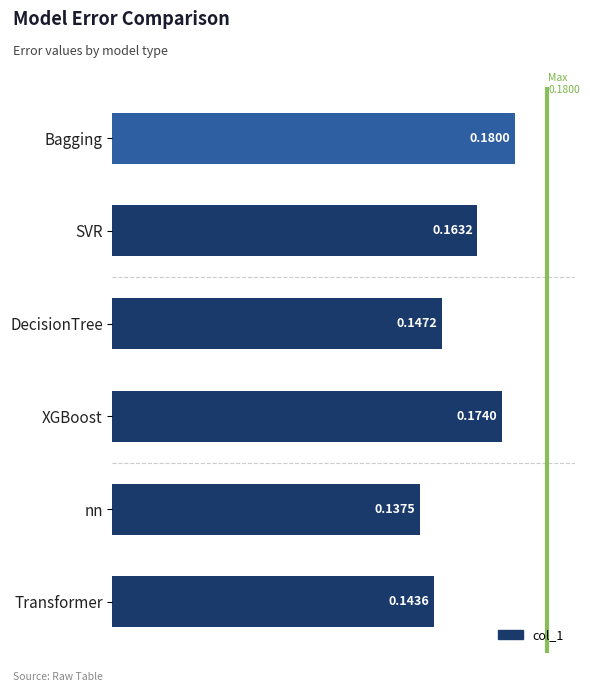

How many categories are shown in the chart?

6